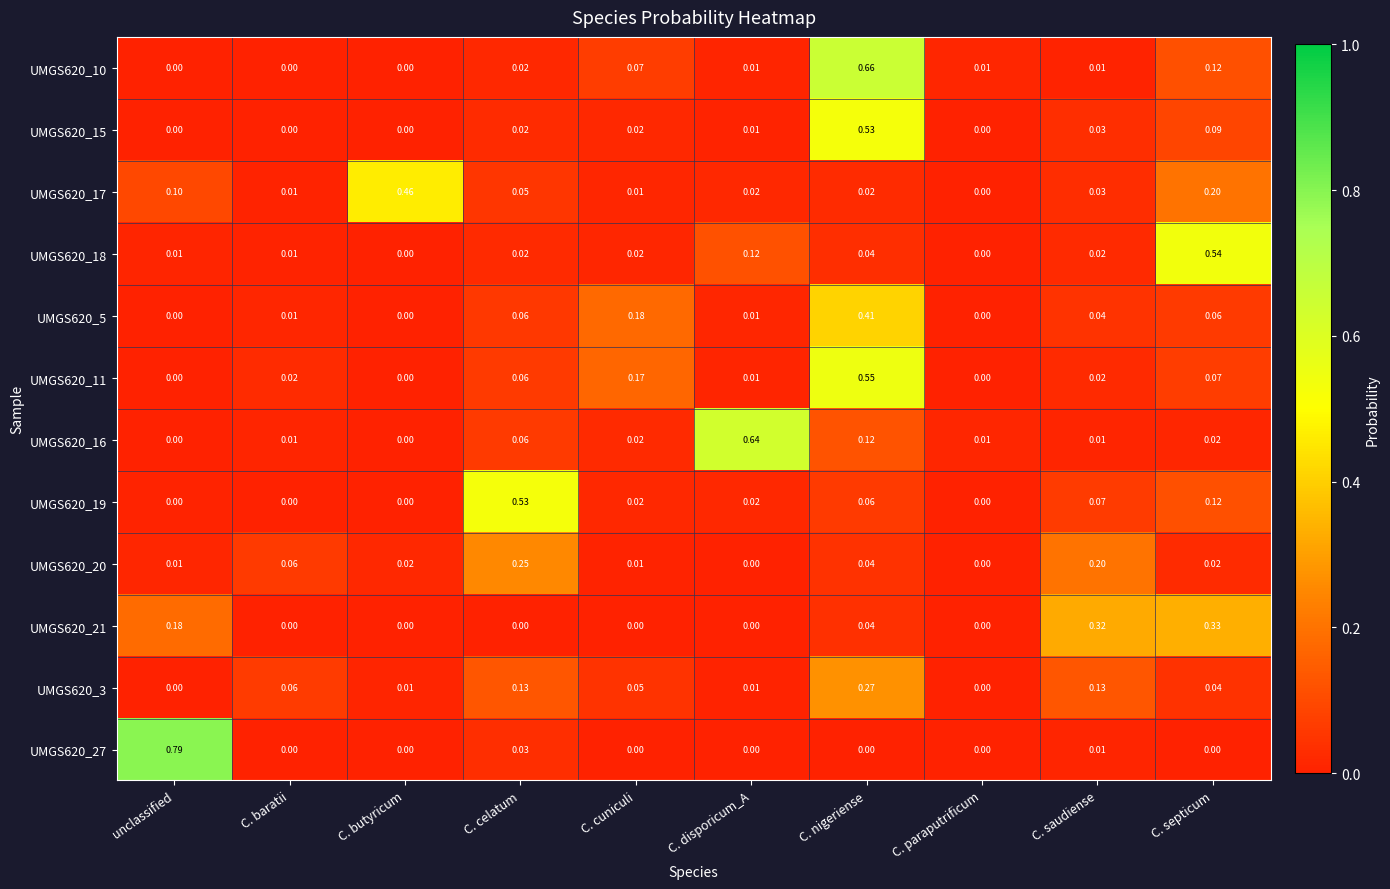

At which category is the sum across all series the highest?

C. nigeriense